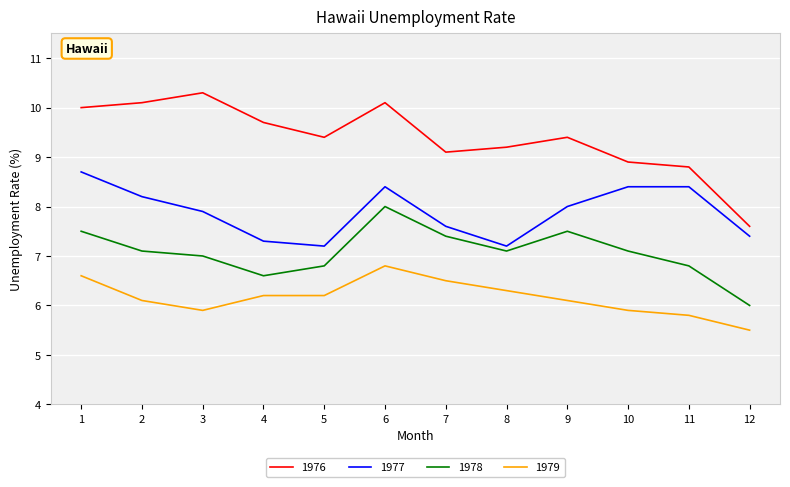

True or false: 1976 and 1978 intersect in this chart.

False